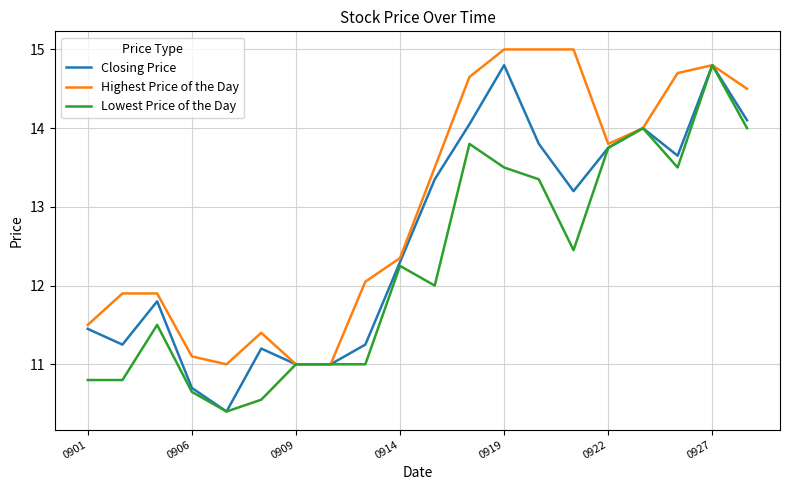

Which series has the largest total across all categories?

Highest Price of the Day